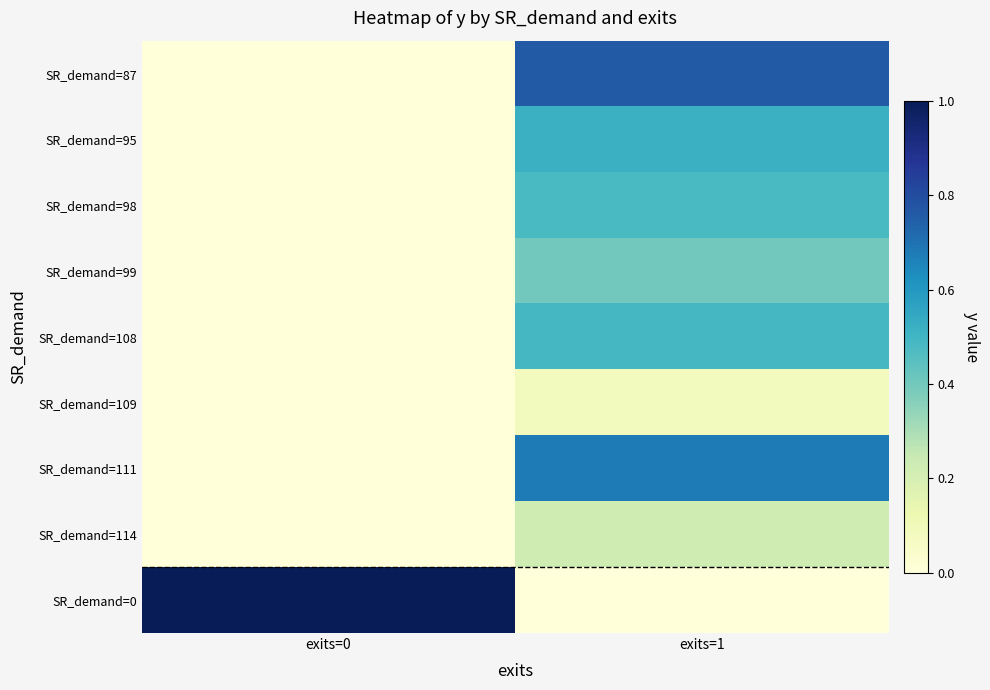

What is the spread (max minus min) of values at exits=1?

0.8